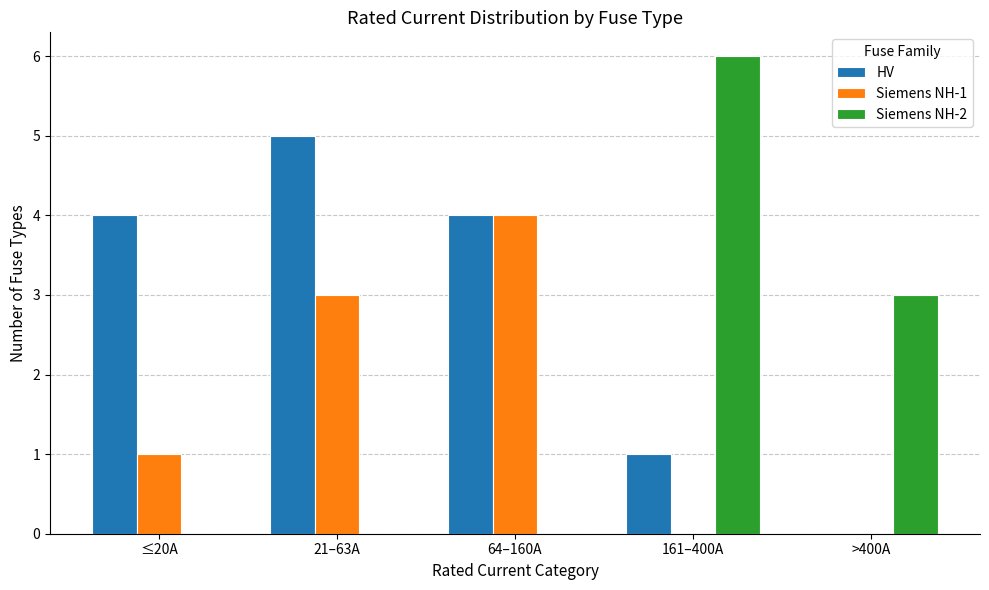

What is the highest value of the Siemens NH-1 series?

4